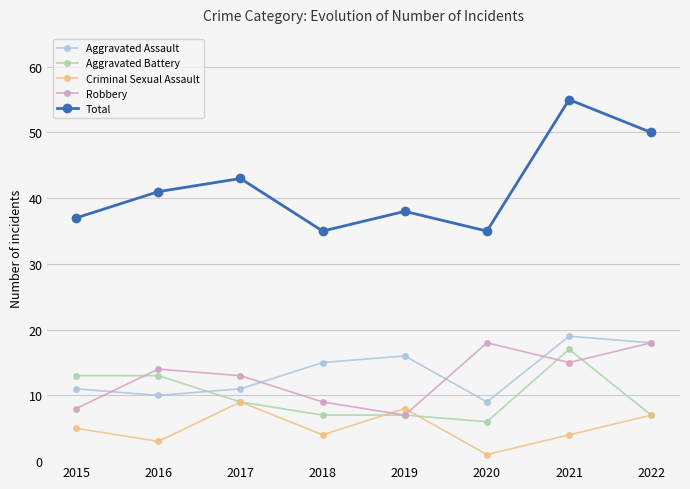

At which label is Aggravated Assault closest to 14?

2018